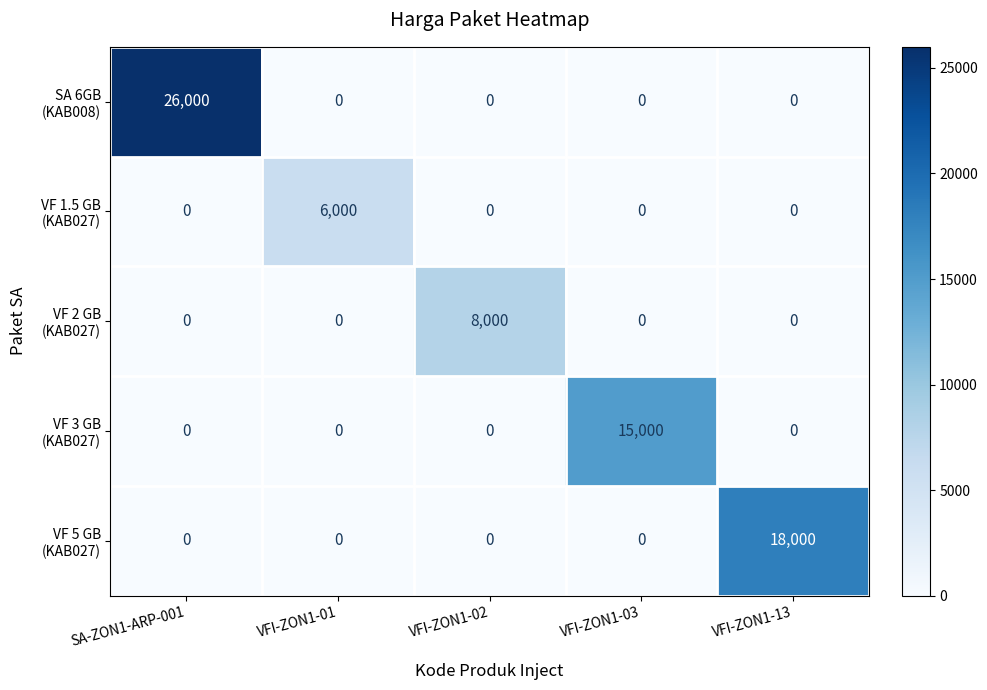

At which category is the sum across all series the highest?

SA-ZON1-ARP-001